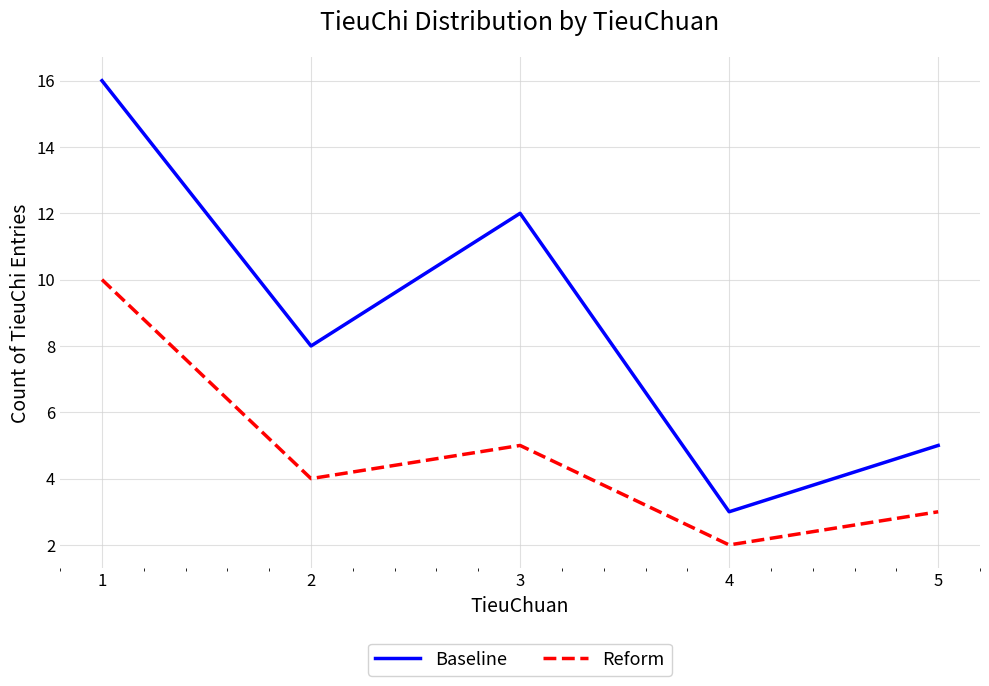

At which category does Reform reach its first local valley?

2